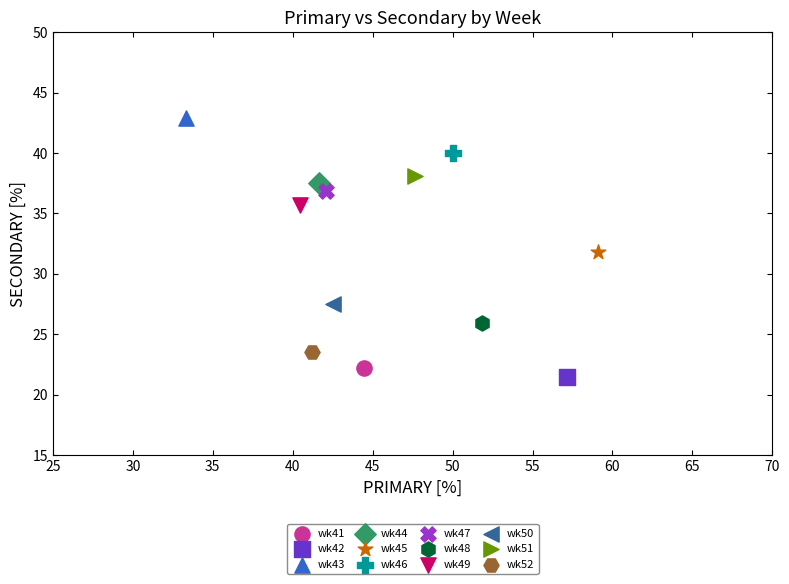

What are all the series names shown in the legend?

wk41, wk42, wk43, wk44, wk45, wk46, wk47, wk48, wk49, wk50, wk51, wk52